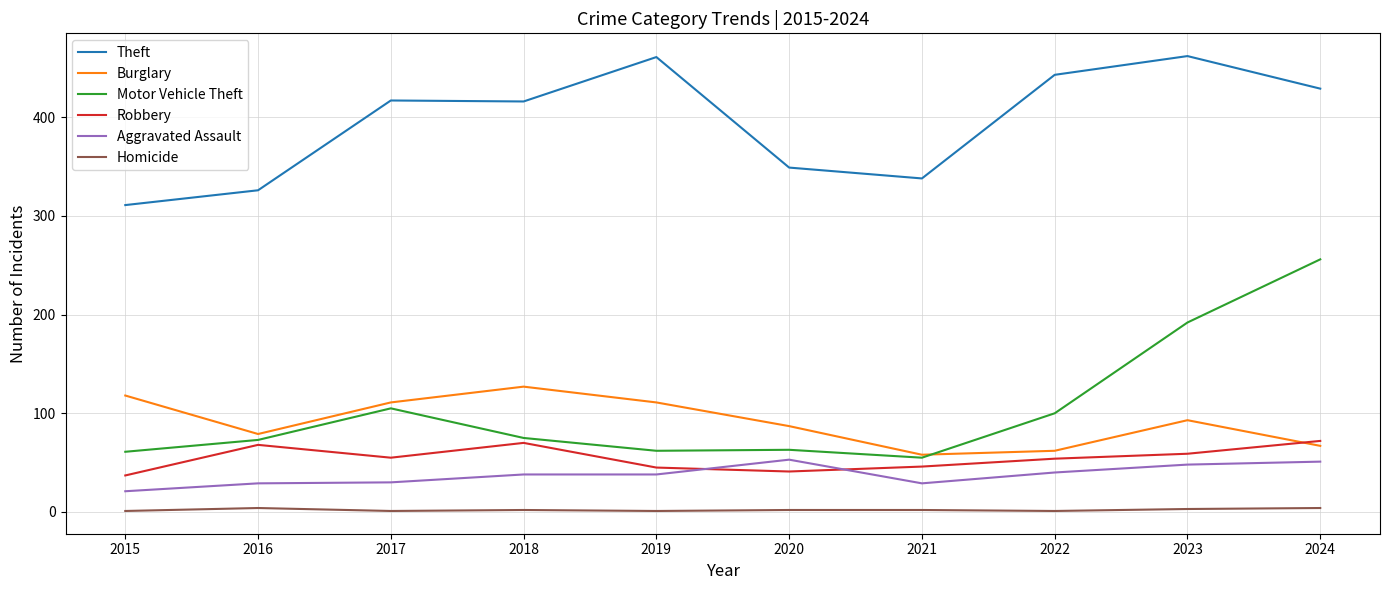

What are all the series names shown in the legend?

Theft, Burglary, Motor Vehicle Theft, Robbery, Aggravated Assault, Homicide